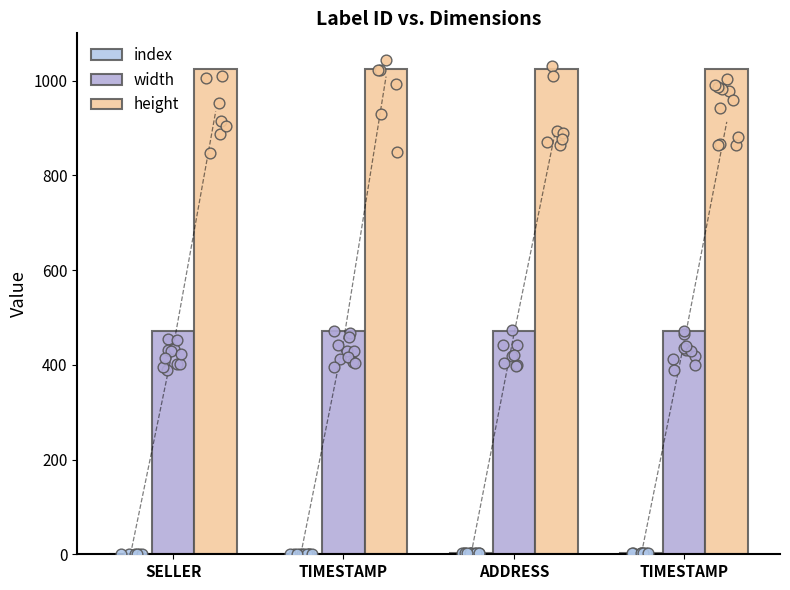

Which series has the largest Y range (max minus min)?

index